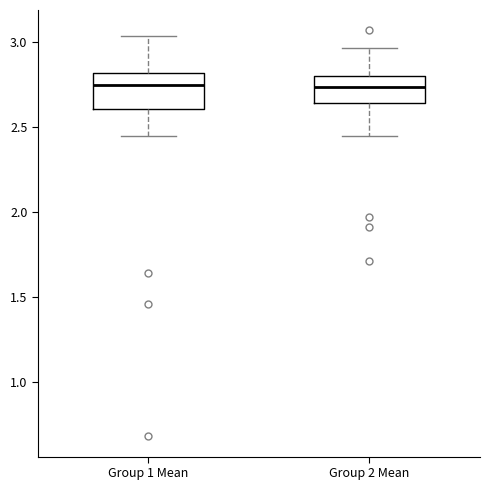

Which box is the tallest, from its lower edge to its upper edge?

Group 1 Mean